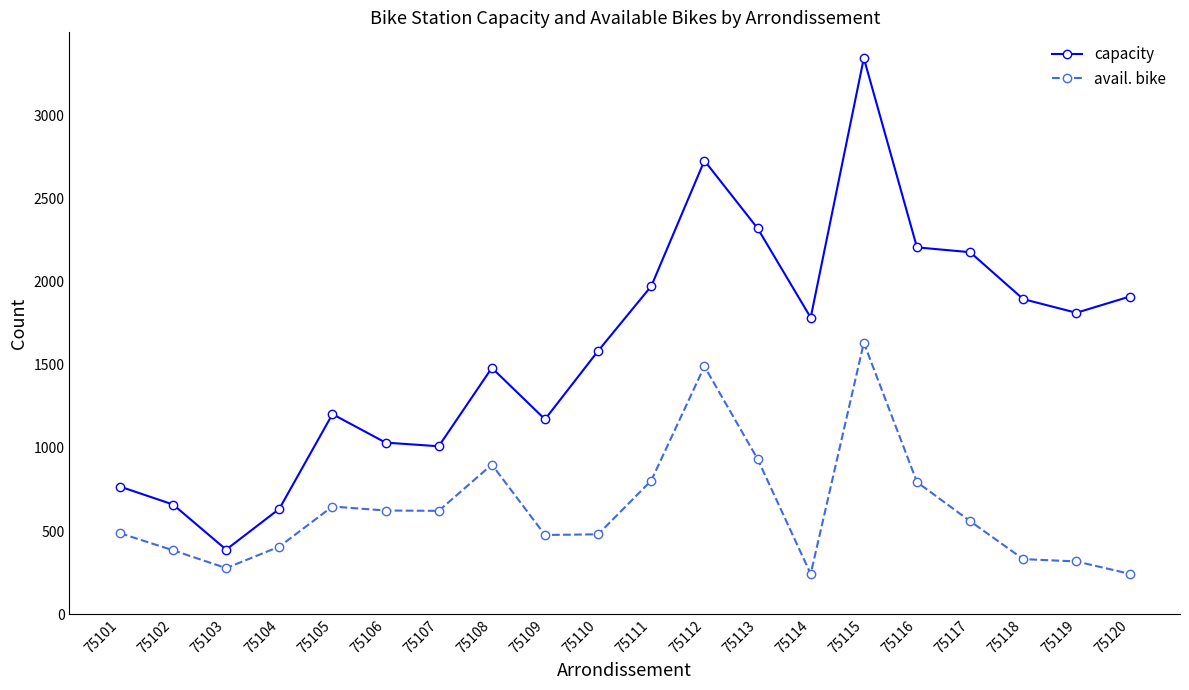

Is the value of avail. bike at 75111 greater than the value of capacity at 75120?

No